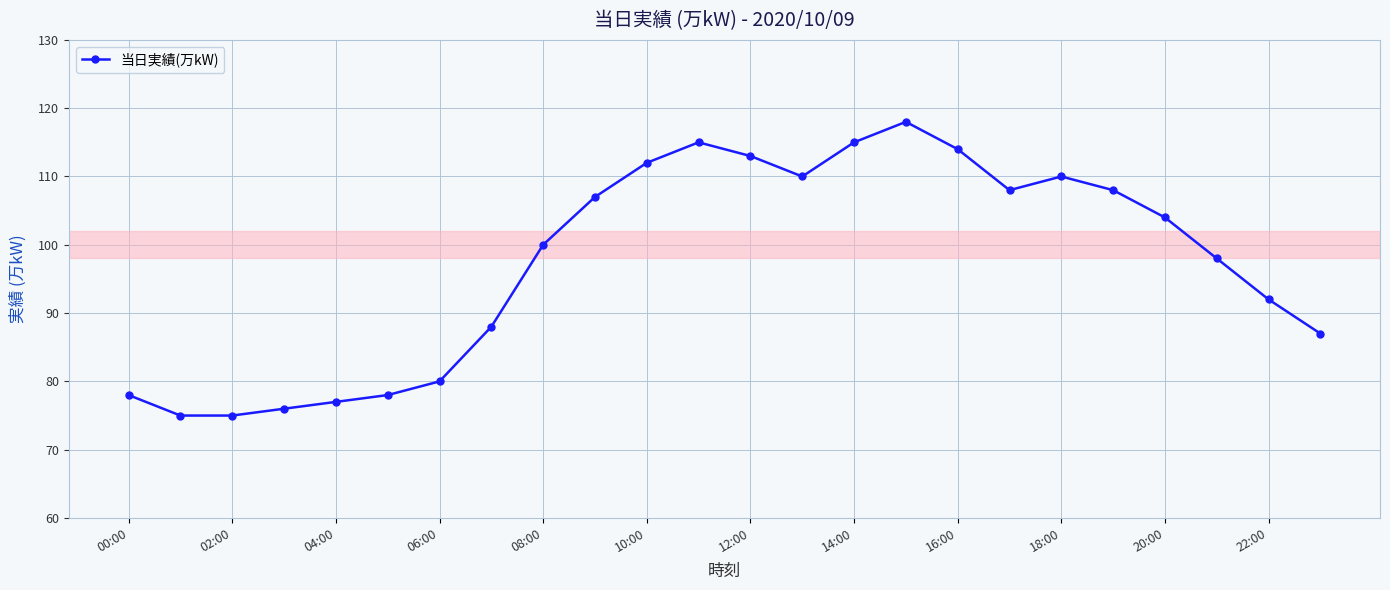

How many distinct data groups are displayed?

1